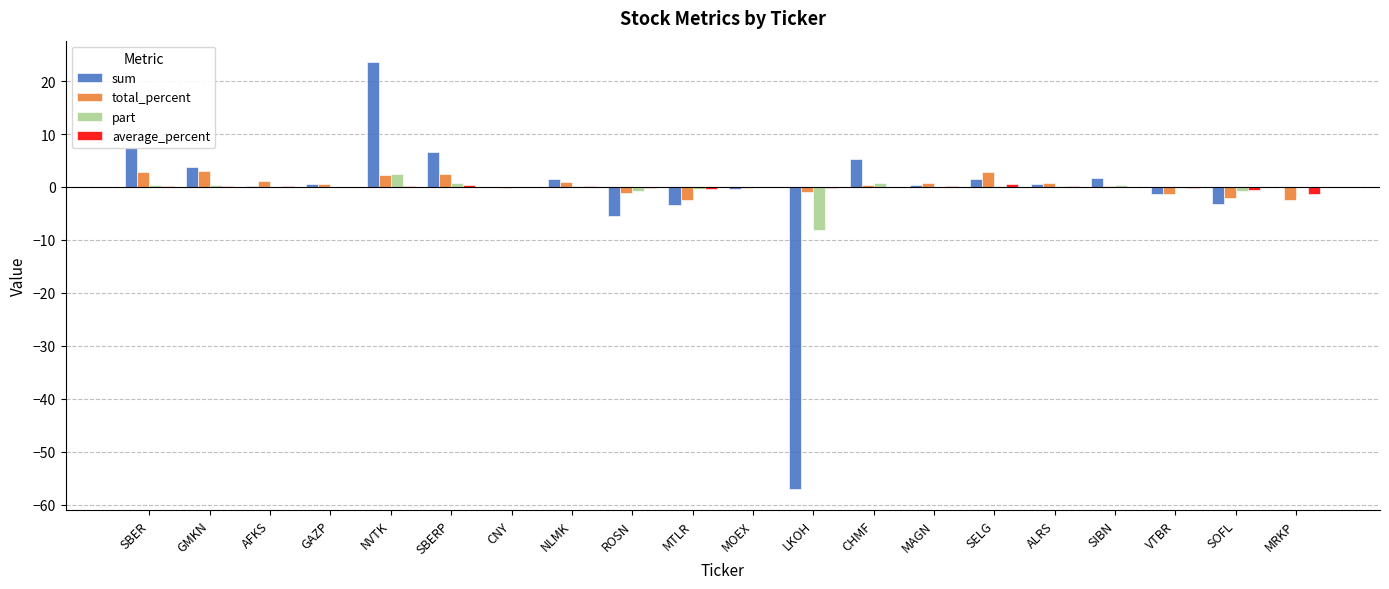

Are the bars horizontal?

No